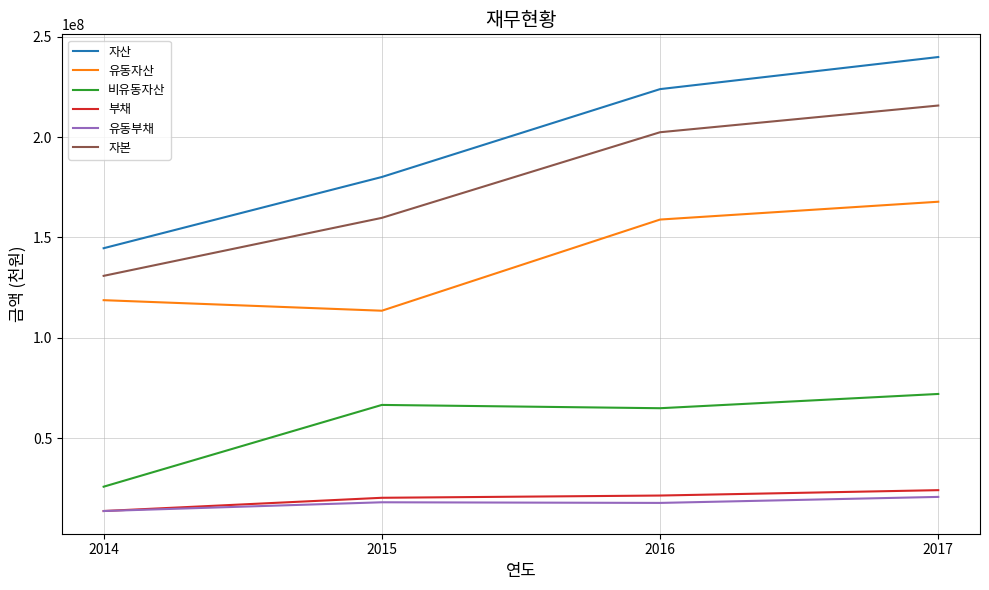

What are all the series names shown in the legend?

자산, 유동자산, 비유동자산, 부채, 유동부채, 자본